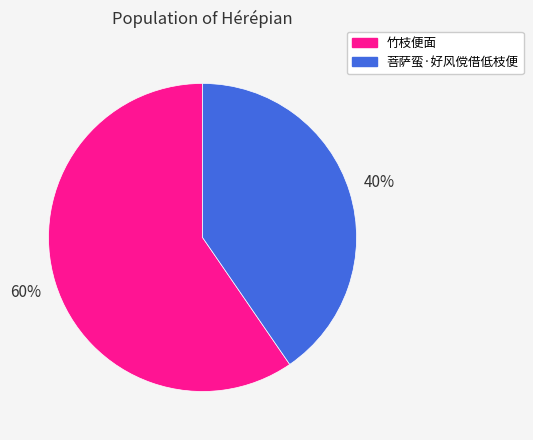

How many segments does this pie chart have?

2